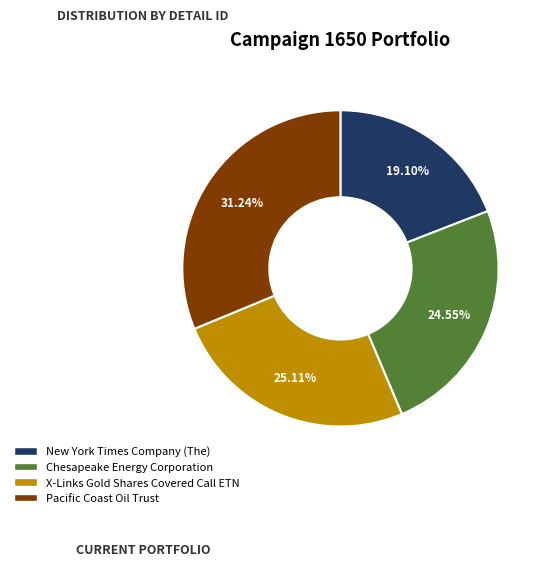

Combined, what portion of the pie is X-Links Gold Shares Covered Call ETN and New York Times Company (The)?

44.2%